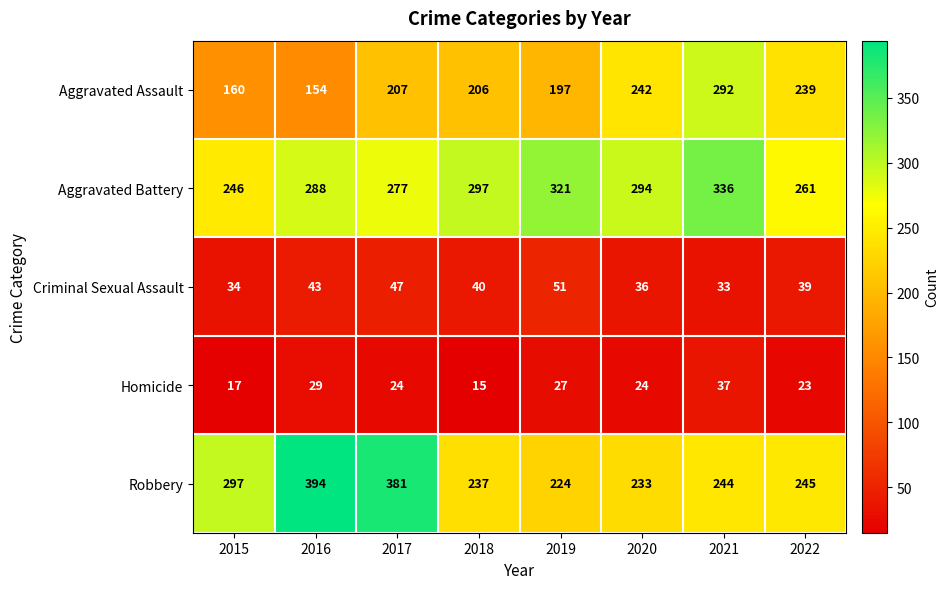

Where is Criminal Sexual Assault nearest to the value 42?

2016